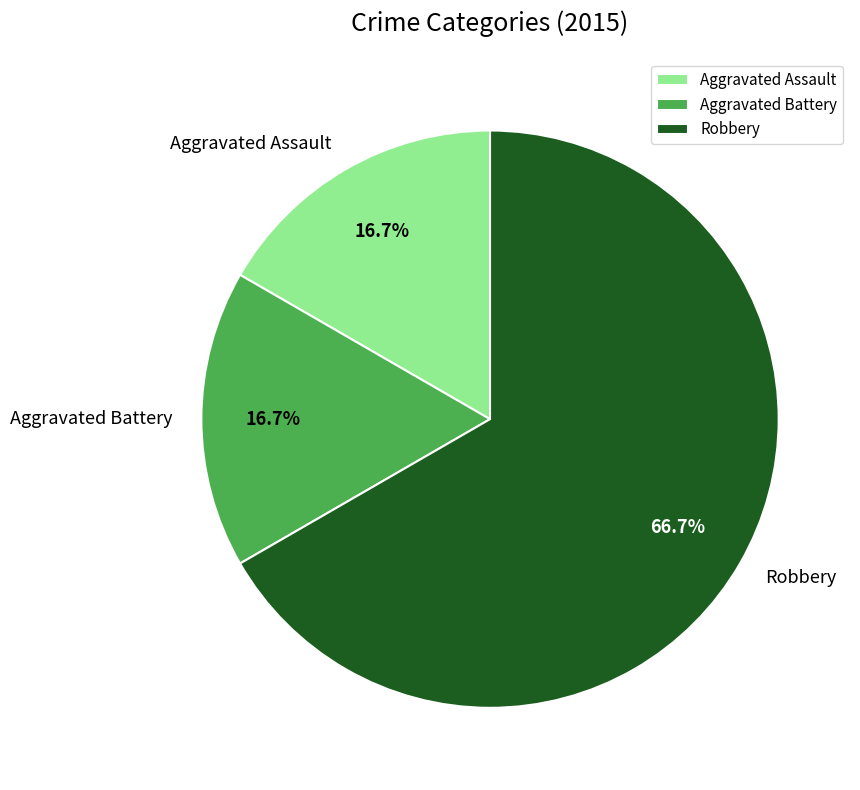

Approximately how many times larger is the value at Robbery compared to Aggravated Assault?

4.0